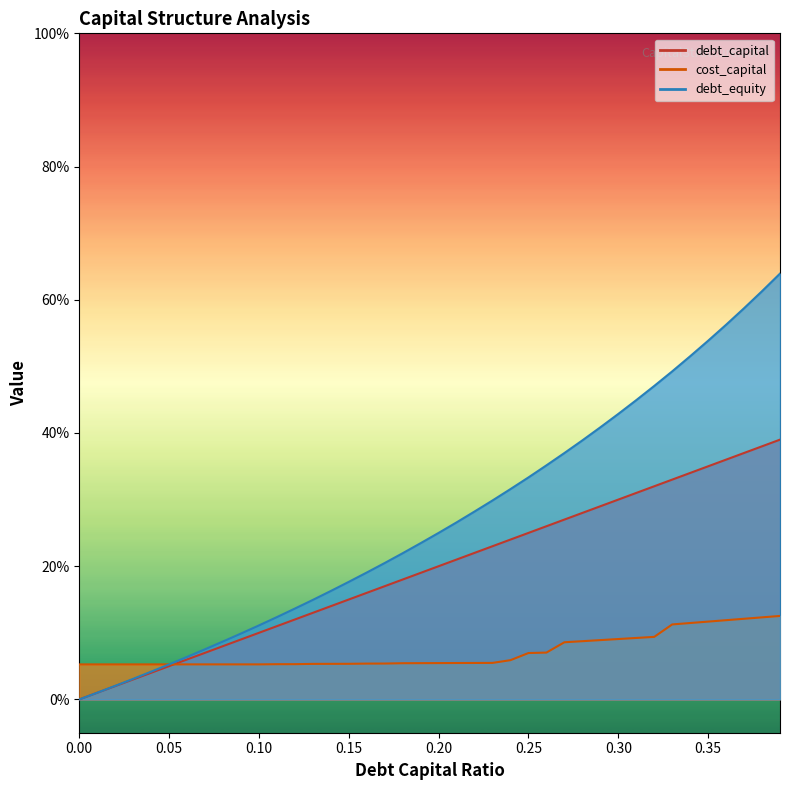

Is it true that cost_capital equals 0.1 at 0.19?

True